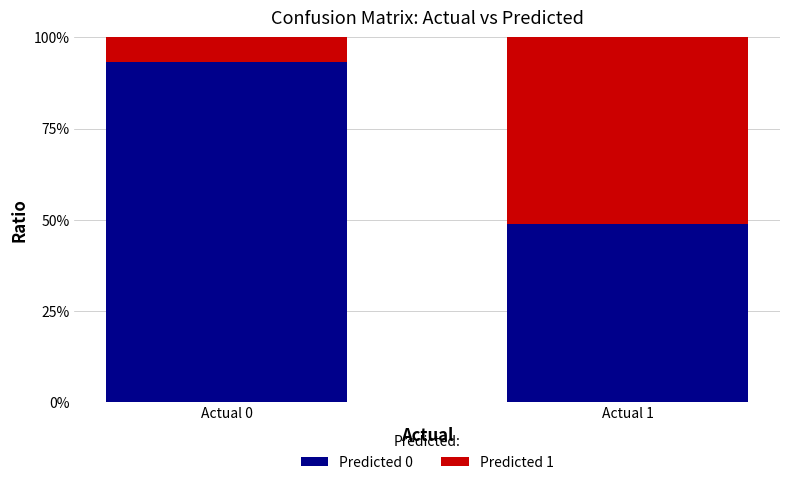

What is the difference between the Predicted 0 values at Actual 1 and Actual 0?

44.4